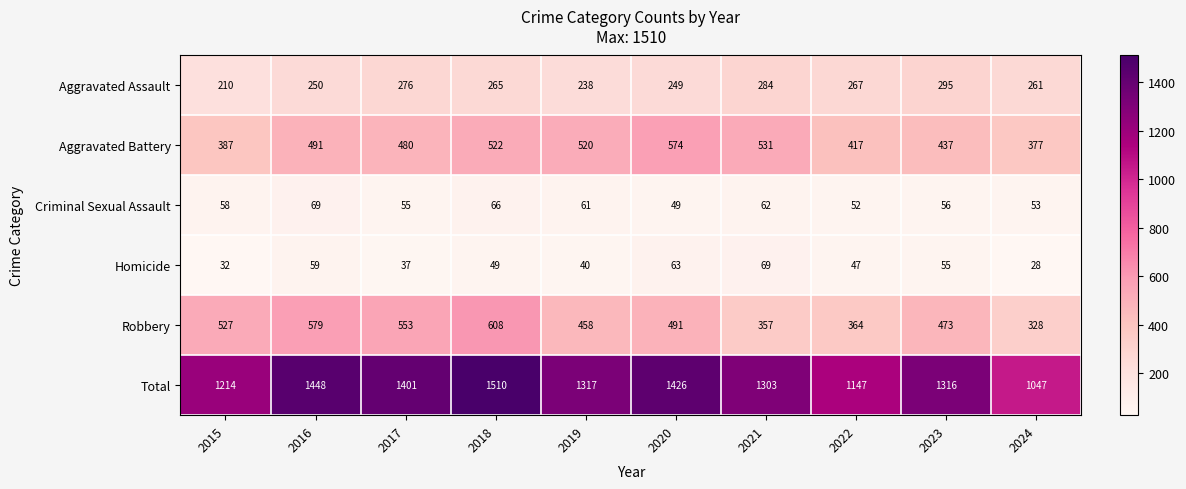

What is the total value across all series at 2022?

2294